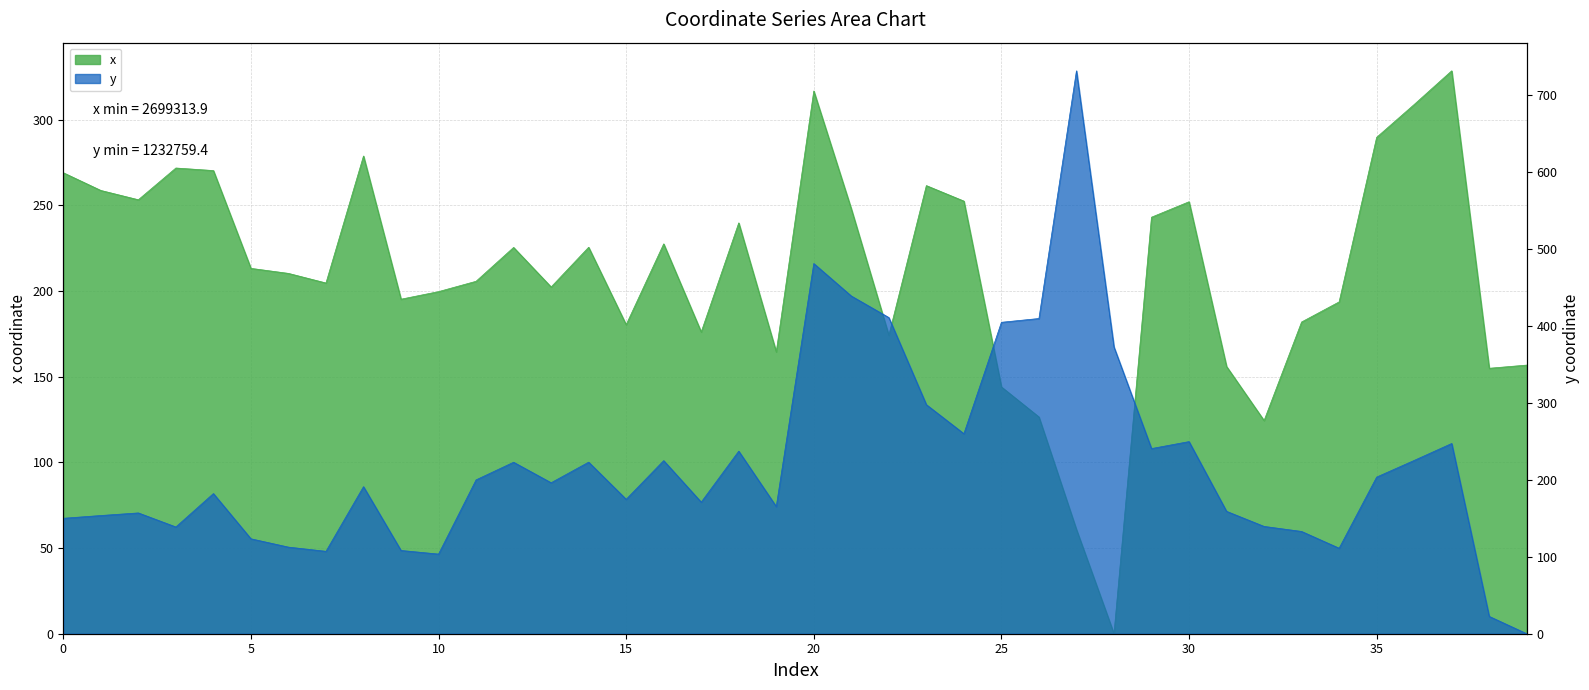

Reading left to right, list all the values displayed in this chart.

x: 0=269.1	1=258.7	2=253.3	3=271.8	4=270.3	5=213.3	6=210.3	7=204.7	8=278.8	9=195.3	10=199.7	11=205.7	12=225.5	13=202.4	14=225.6	15=180.4	16=227.5	17=176.1	18=239.8	19=164.5	20=316.8	21=248.0	22=174.2	23=261.6	24=252.5	25=144.1	26=126.5	27=60.8	28=0.0	29=243.1	30=252.1	31=156.0	32=124.4	33=182.0	34=193.7	35=289.7	36=308.9	37=328.6	38=154.9	39=156.8
y: 0=149.9	1=153.5	2=156.9	3=138.7	4=182.0	5=123.3	6=112.5	7=107.0	8=191.0	9=108.1	10=103.4	11=199.8	12=222.7	13=196.1	14=222.8	15=174.6	16=224.8	17=170.9	18=237.1	19=165.2	20=480.8	21=438.6	22=410.6	23=297.5	24=259.8	25=404.5	26=409.4	27=731.1	28=372.4	29=240.5	30=249.5	31=159.0	32=139.4	33=132.8	34=111.1	35=203.4	36=225.1	37=247.1	38=22.5	39=0.0